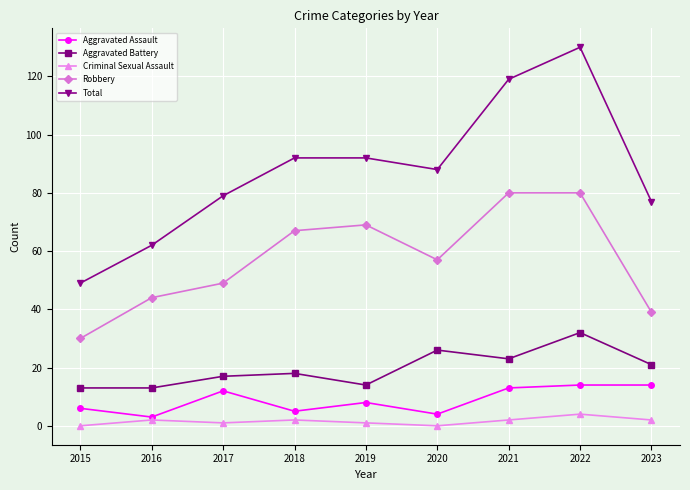

Rank the series at 2021 from lowest to highest value.

Criminal Sexual Assault, Aggravated Assault, Aggravated Battery, Robbery, Total